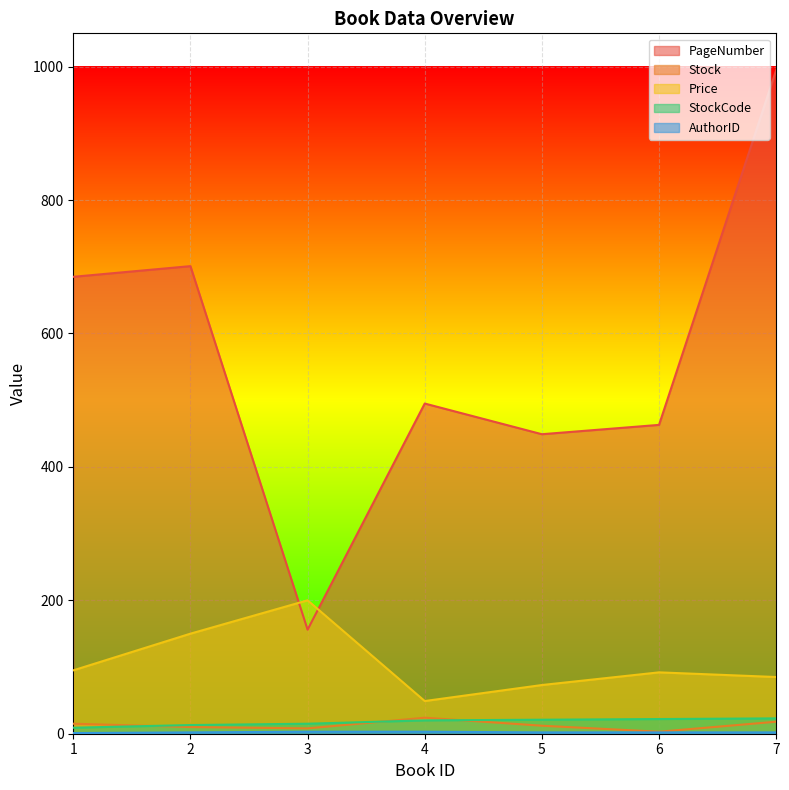

What is the value of the PageNumber point at the 5th from the left?

449